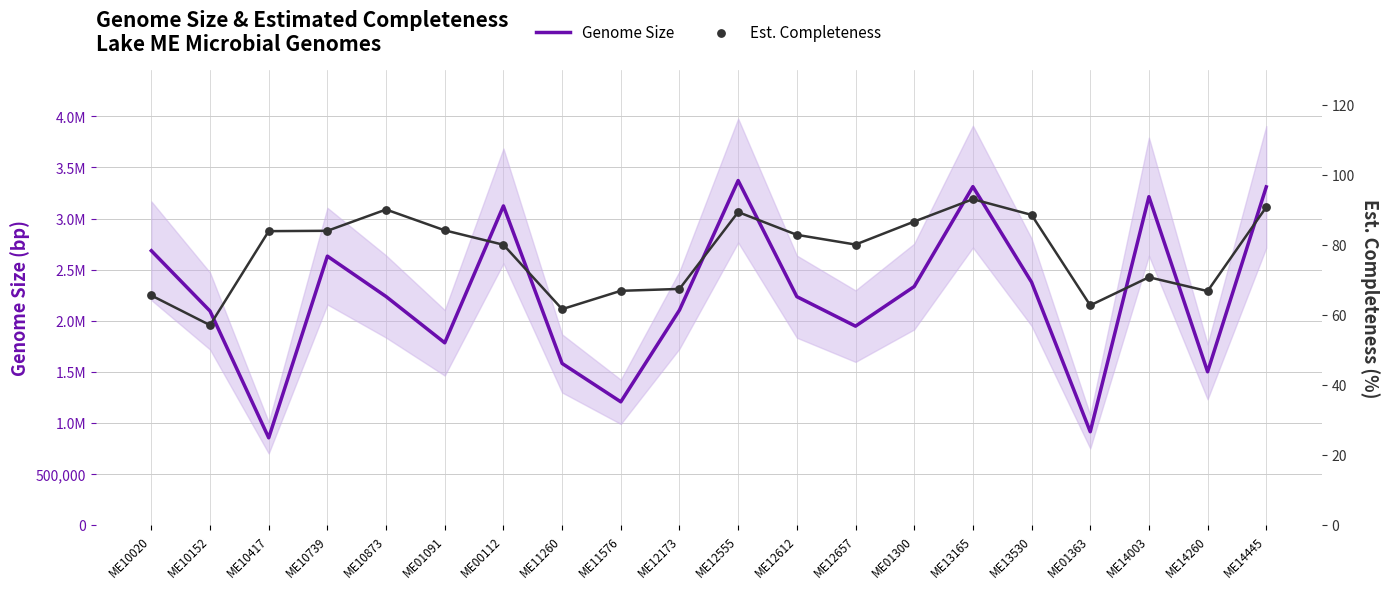

Which series has the largest total across all categories?

Genome Size